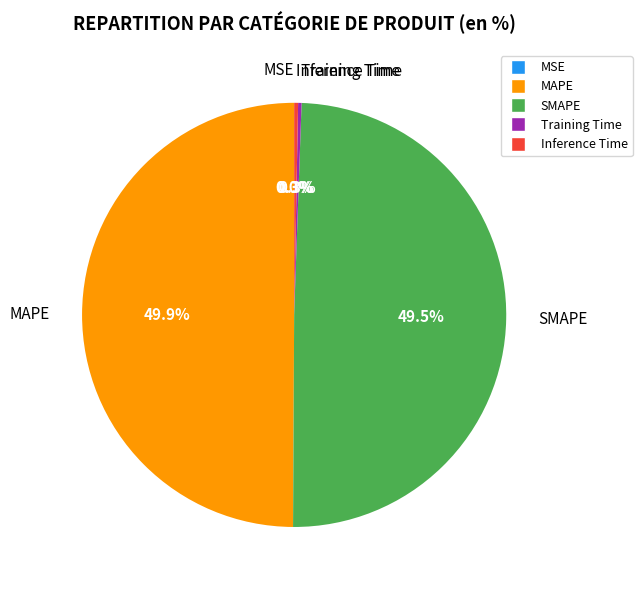

How much of the chart is everything except SMAPE?

50.5%